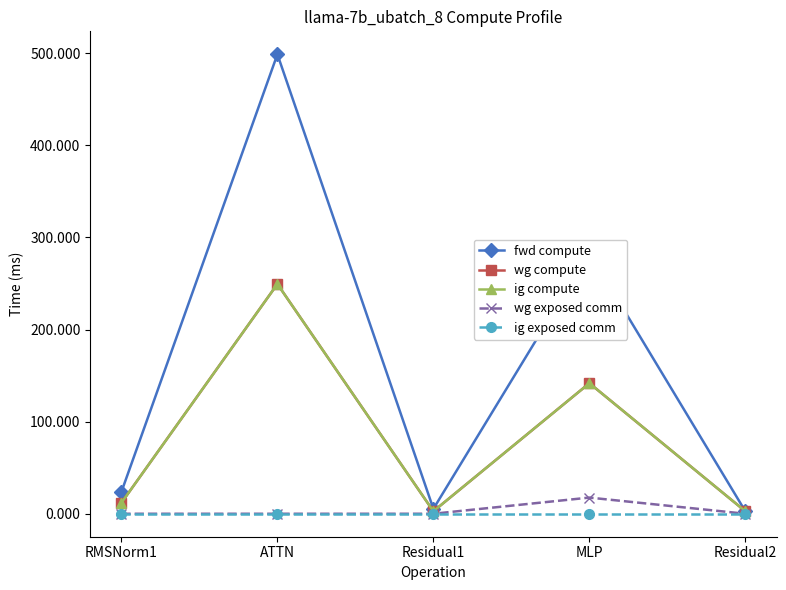

Does the chart have visible grid lines?

No